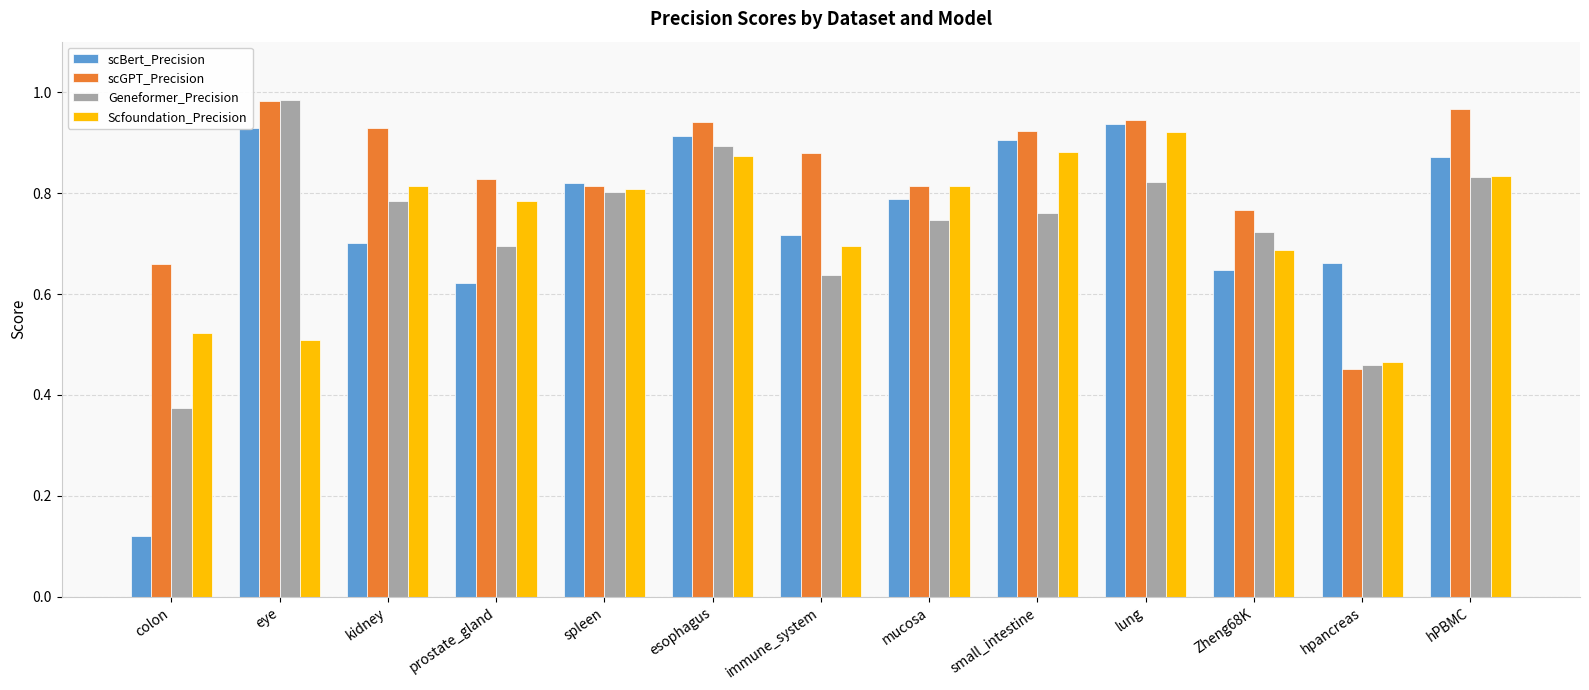

What is the label of the 11th bar from the left?

Zheng68K